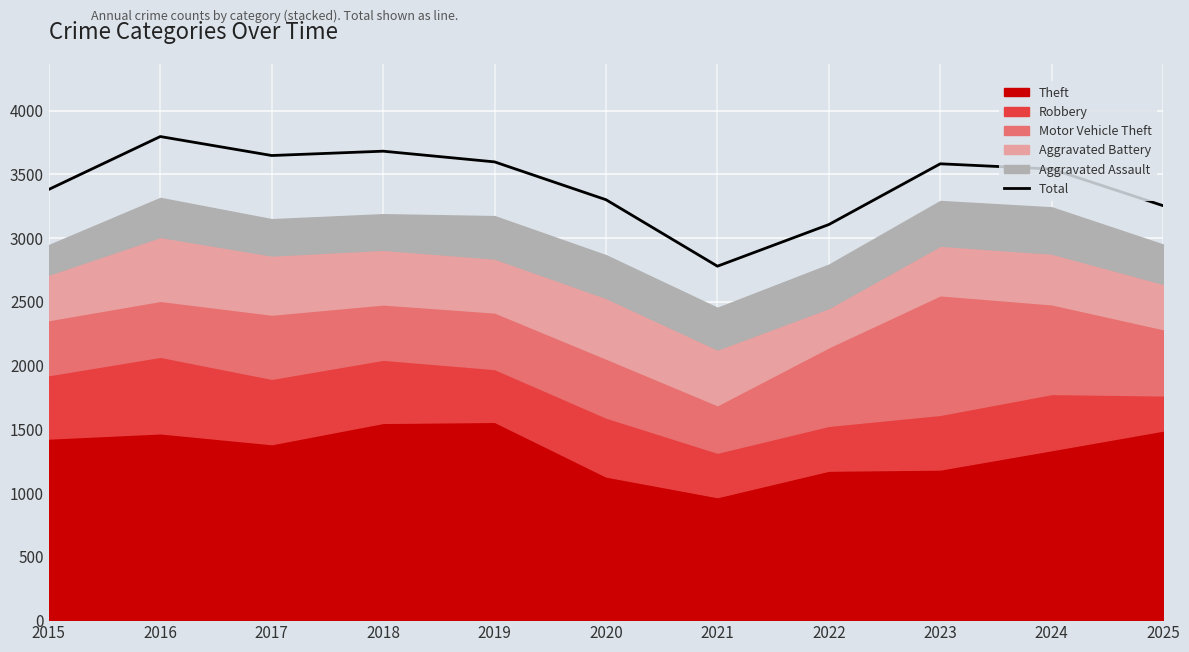

Reading left to right, transcribe all the data shown in this chart.

2015=3382	2016=3797	2017=3648	2018=3682	2019=3598	2020=3301	2021=2779	2022=3106	2023=3583	2024=3542	2025=3254